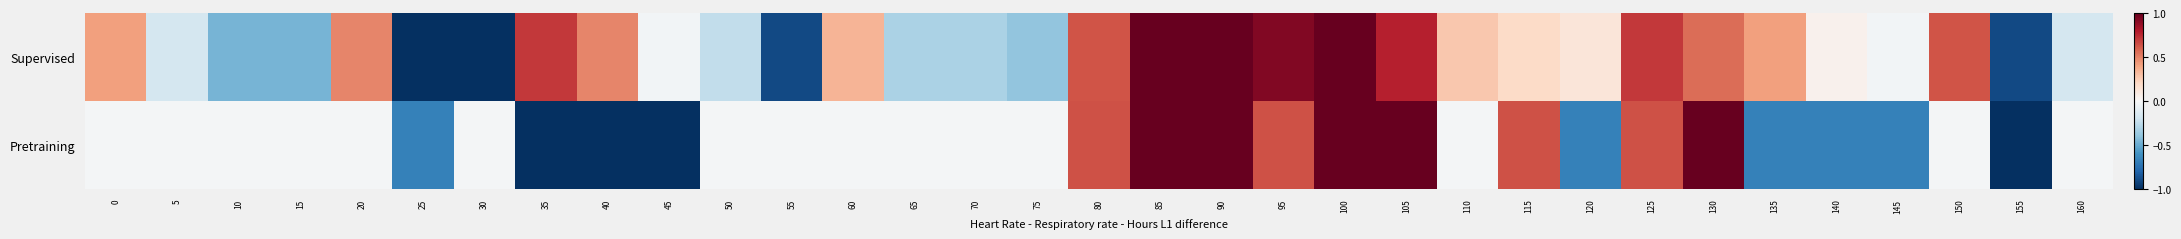

At how many categories does at least one series exceed 0?

19